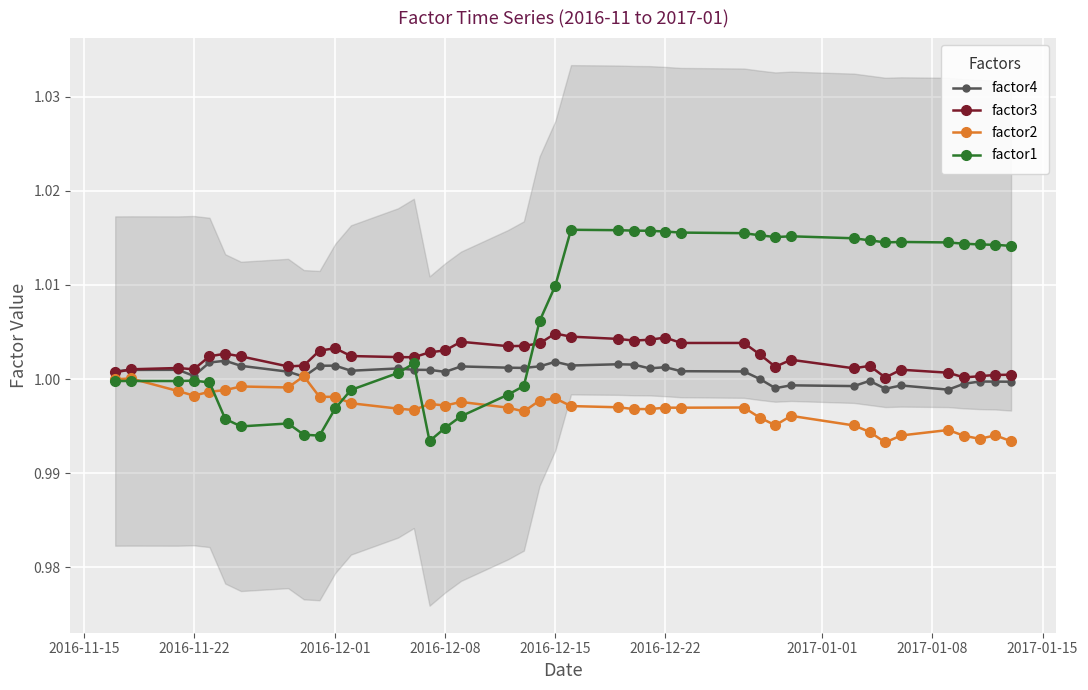

The factor2 series shows 0.6 at 2016-11-22. True or false?

False